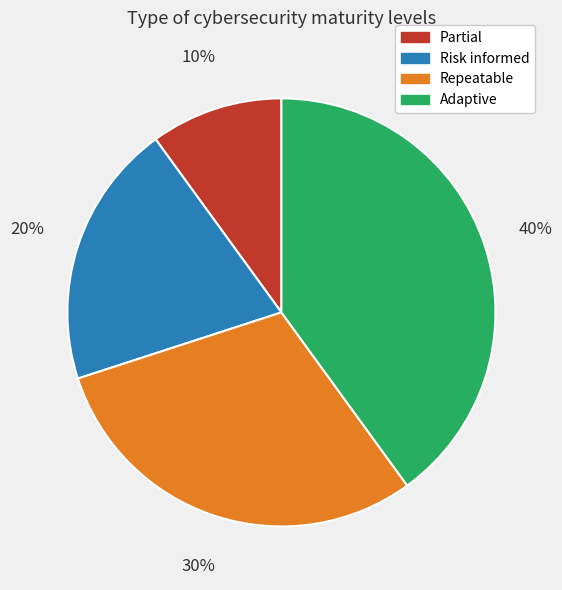

Is Adaptive the majority of the pie?

No